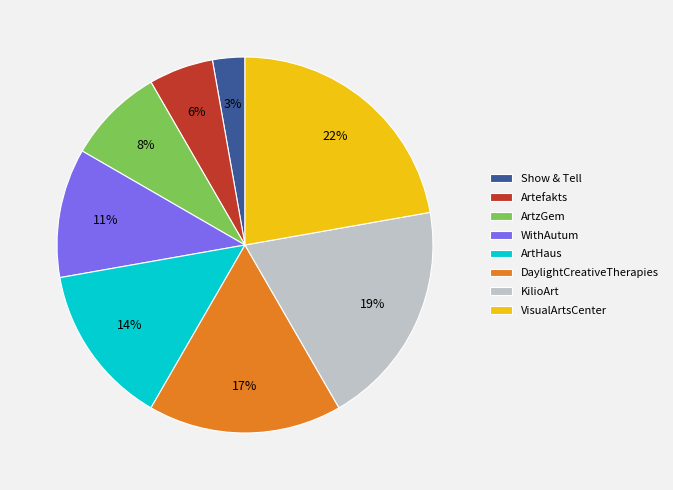

To the nearest percent, what is the average slice percentage?

12%